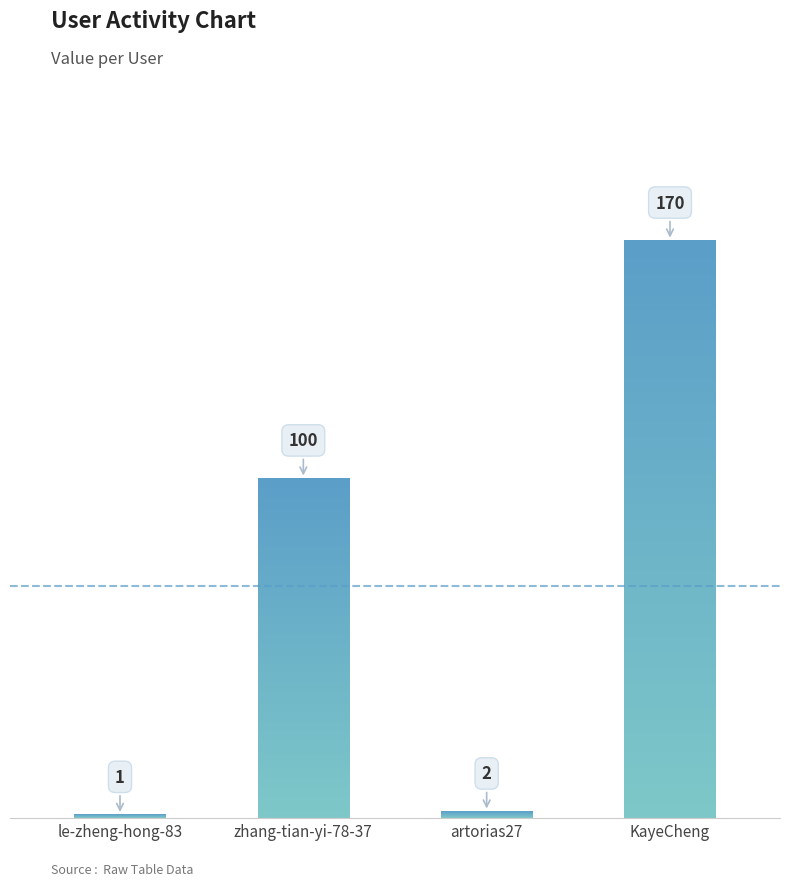

How many values are below 100?

2